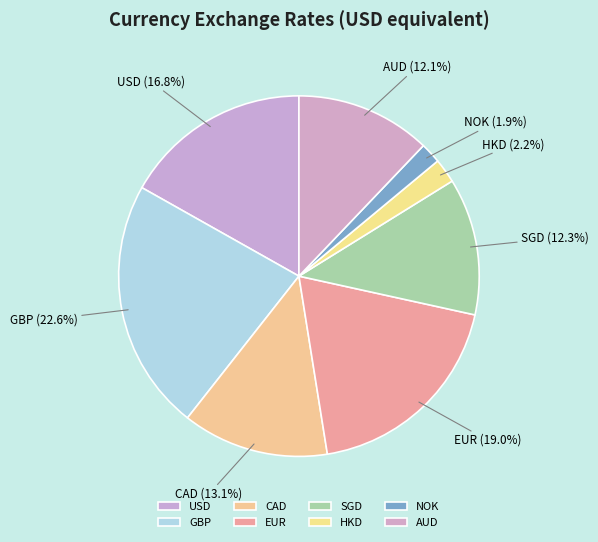

Count the number of slices in the pie.

8